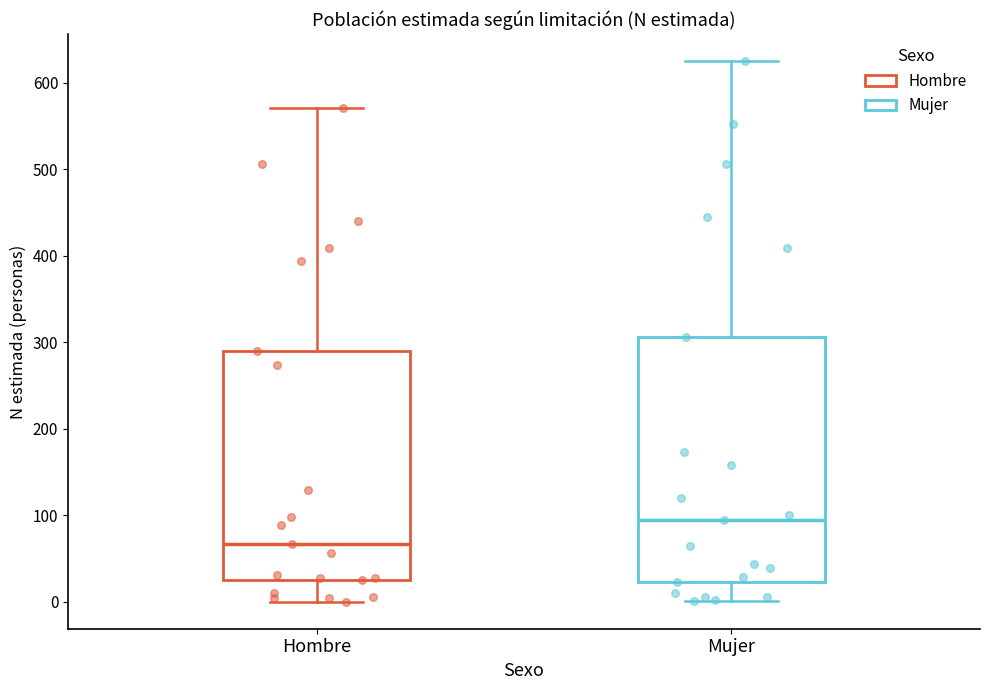

Reading left to right, read every box against the y-axis: the position of its median line, the range the box covers, and the ends of its whiskers. The values are not printed on the chart, so give them approximately, as read against the axis.

Hombre: median 70, box 30 to 290, whiskers 0 to 570
Mujer: median 90, box 20 to 310, whiskers 0 to 620